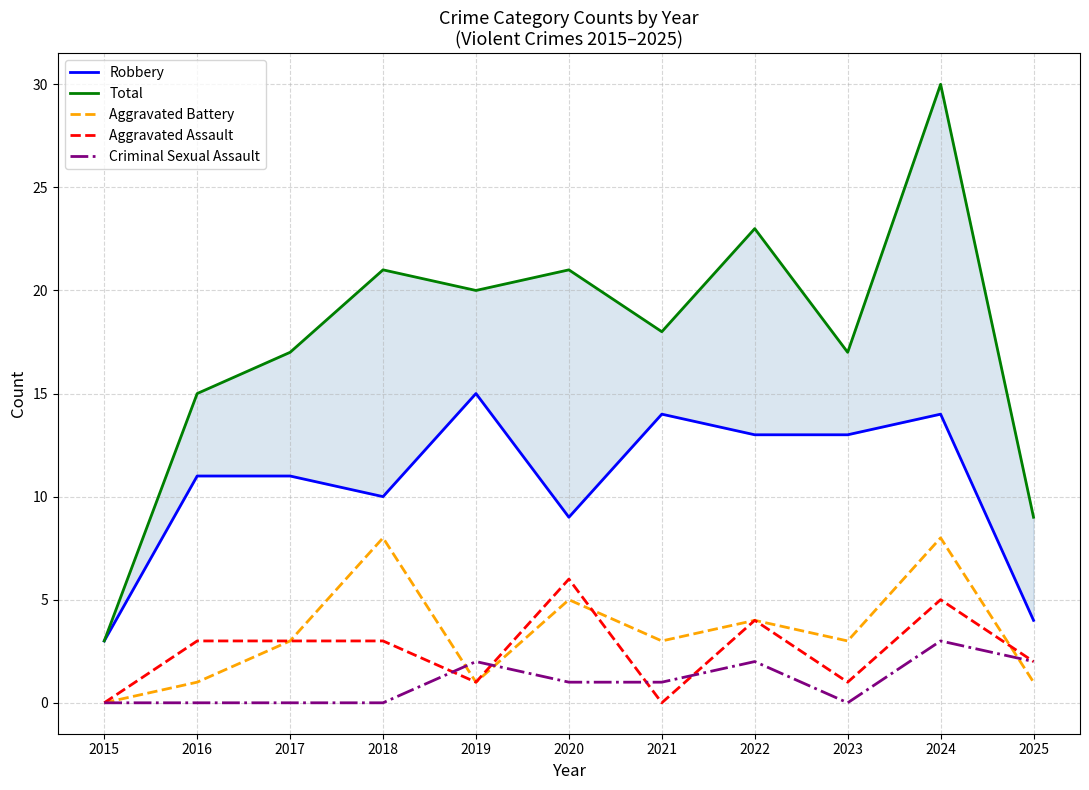

At which label does Total first exceed 18?

2018